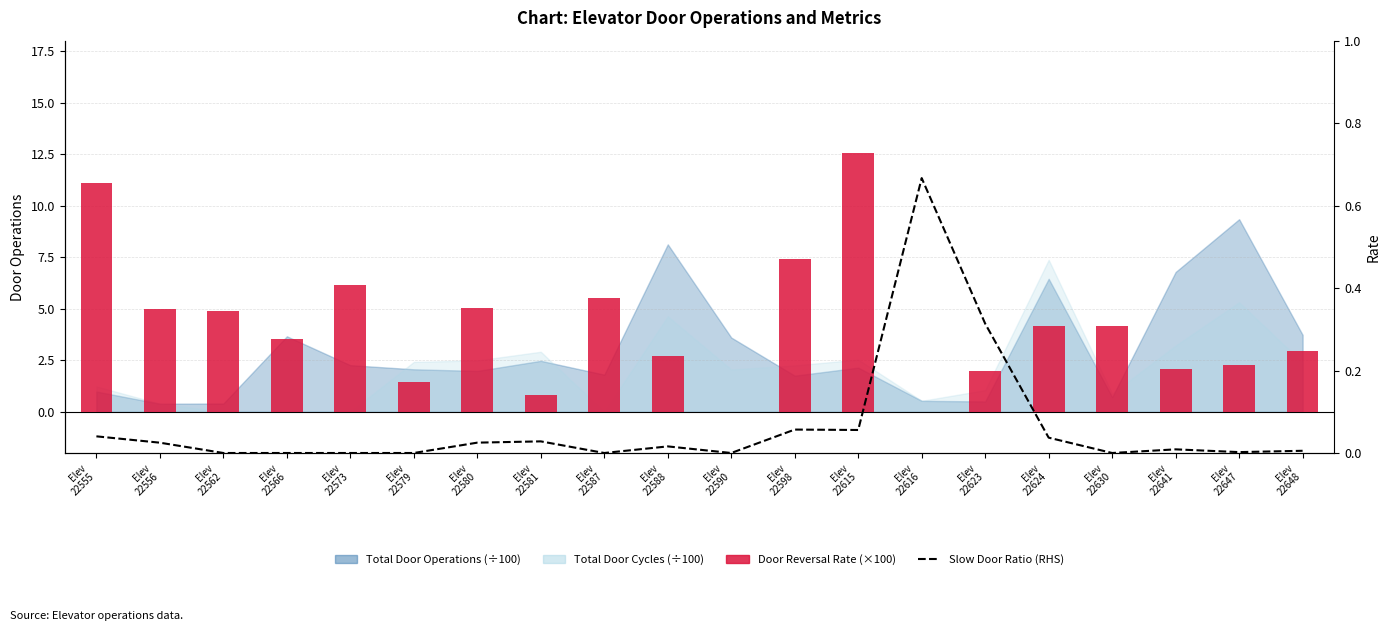

At which label does Slow Door Ratio (RHS) reach its peak?

Elev
22616